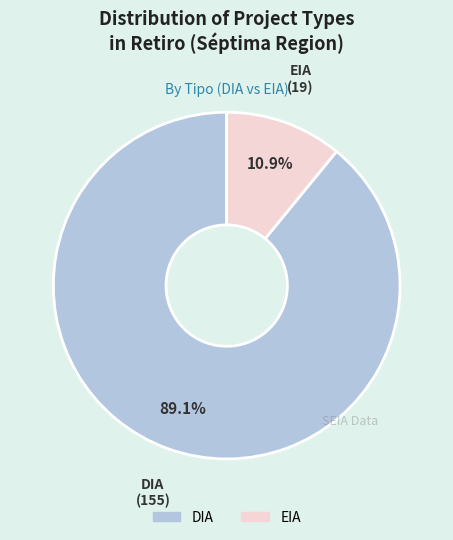

Which category has the biggest portion of the pie?

DIA